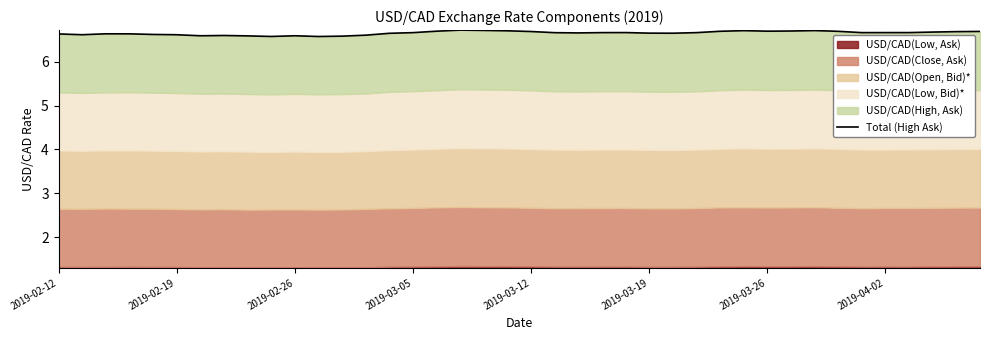

The chart shows a value of 6.7 at 31. True or false?

True